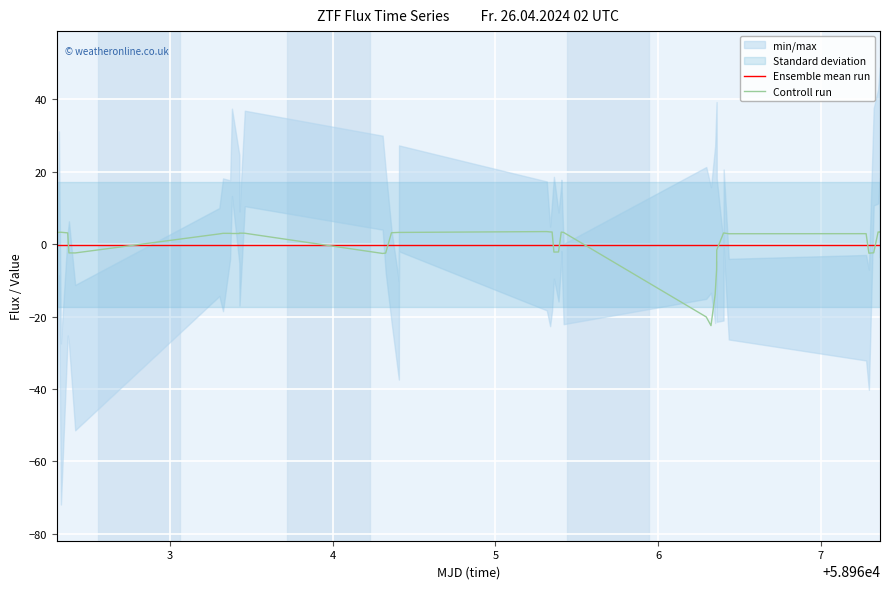

What is the maximum value for Controll run?

3.4